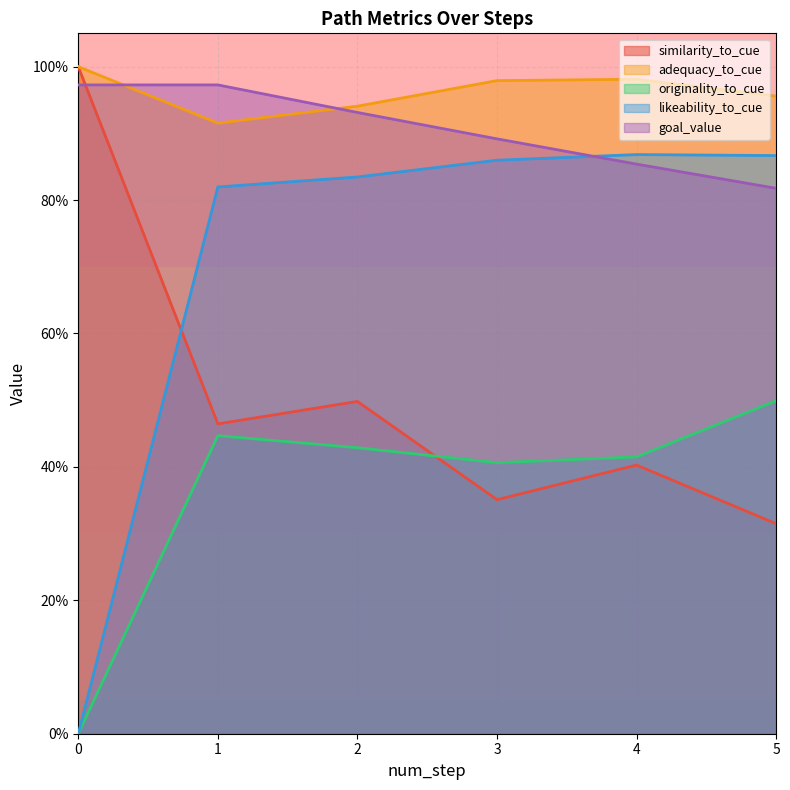

Which series has the largest total across all categories?

adequacy_to_cue